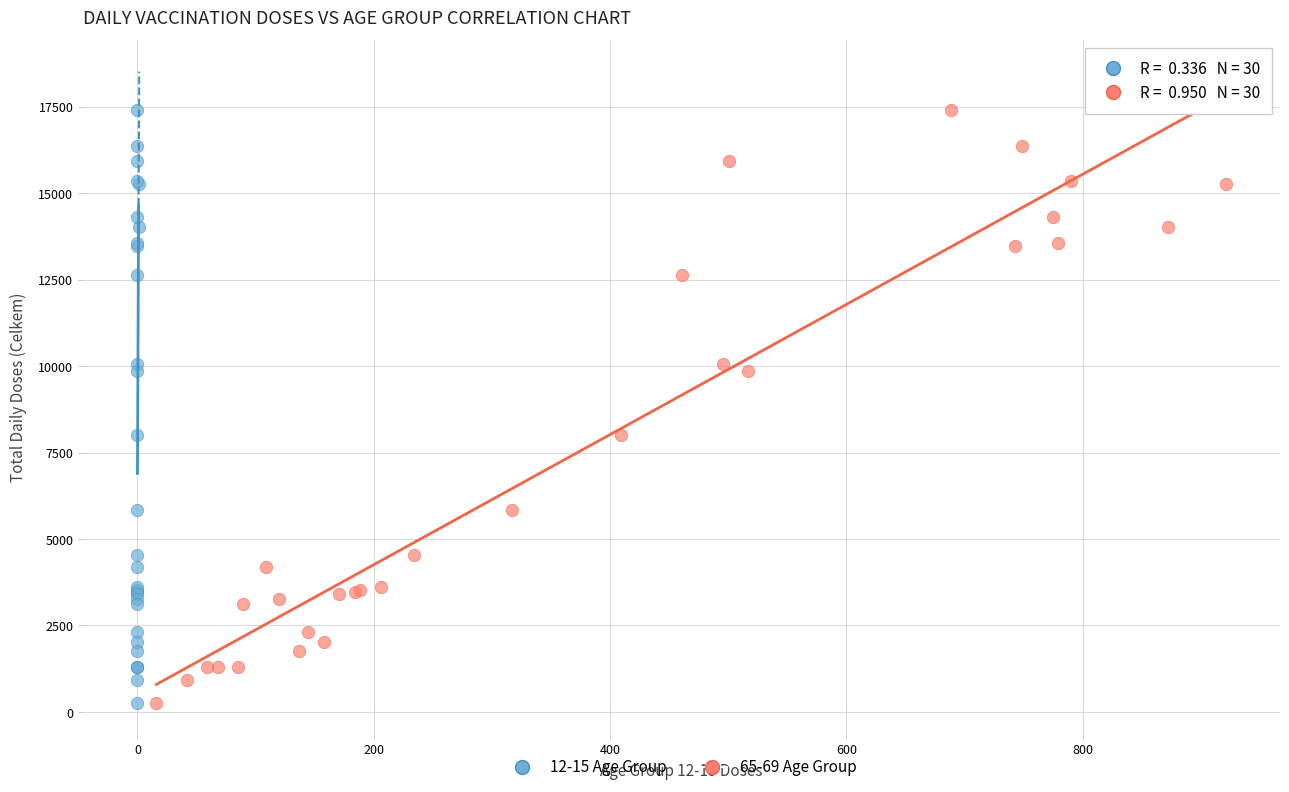

What are all the series names shown in the legend?

12-15 Age Group, 65-69 Age Group